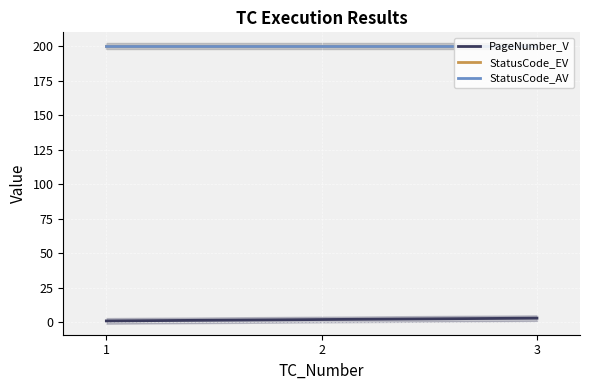

Reading left to right, what are all the values shown in this chart?

PageNumber_V: 1	2	3
StatusCode_EV: 200	200	200
StatusCode_AV: 200	200	200